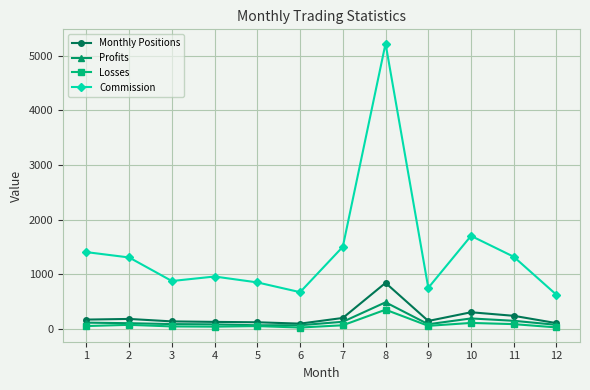

The value of Commission at 6 is 675.3. True or false?

True